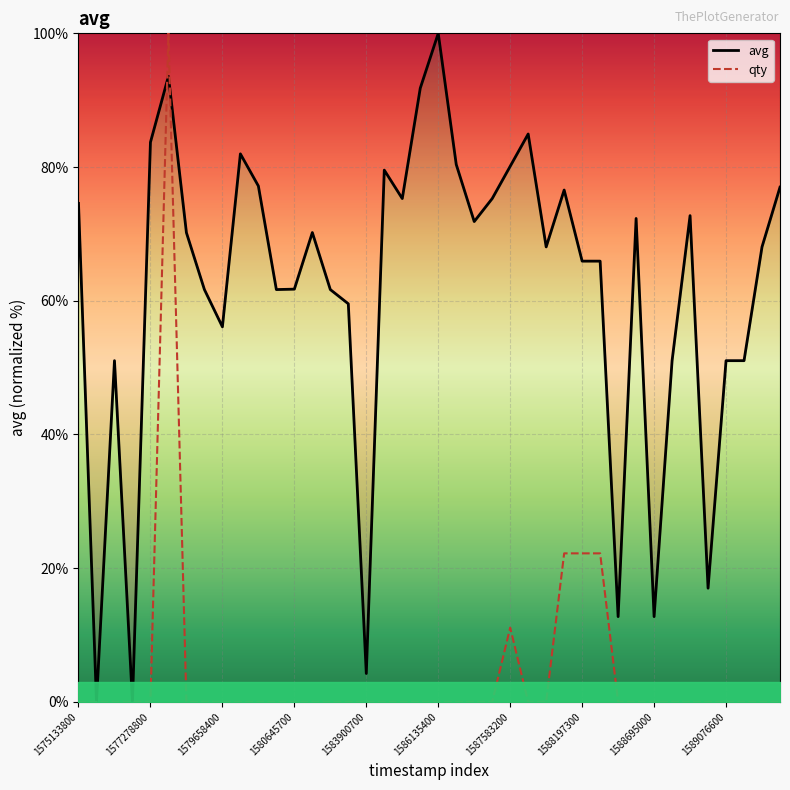

Where is avg nearest to the value 50?

33